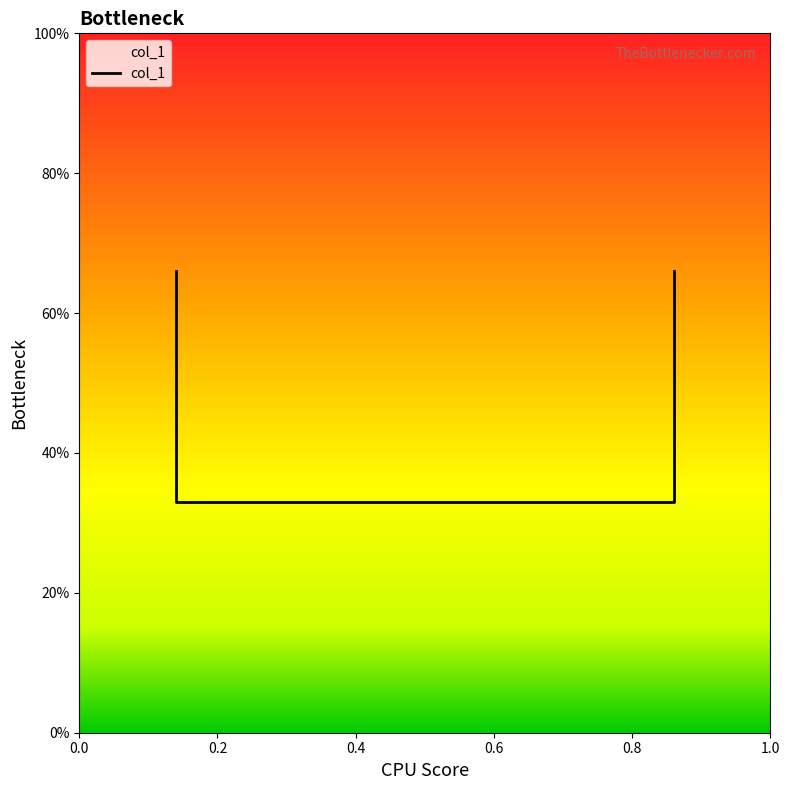

How many values are between 0 and 1?

4